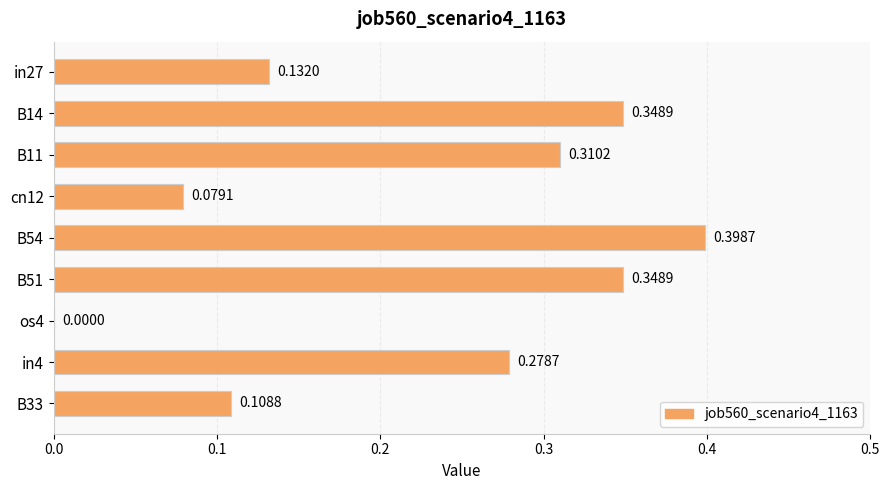

Between B14 and in27, which is larger?

B14